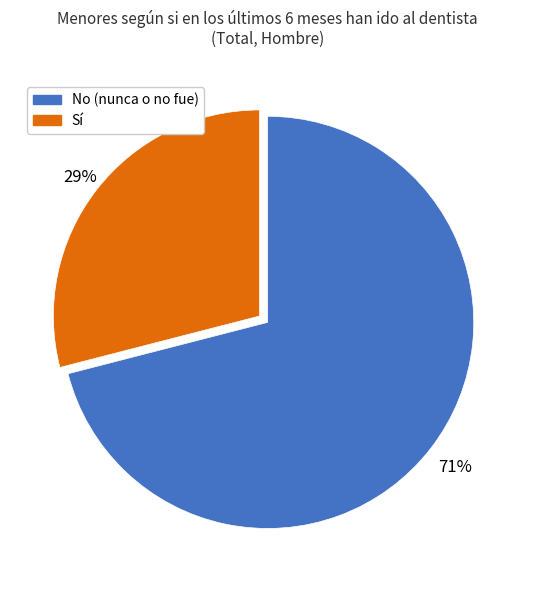

How many segments does this pie chart have?

2